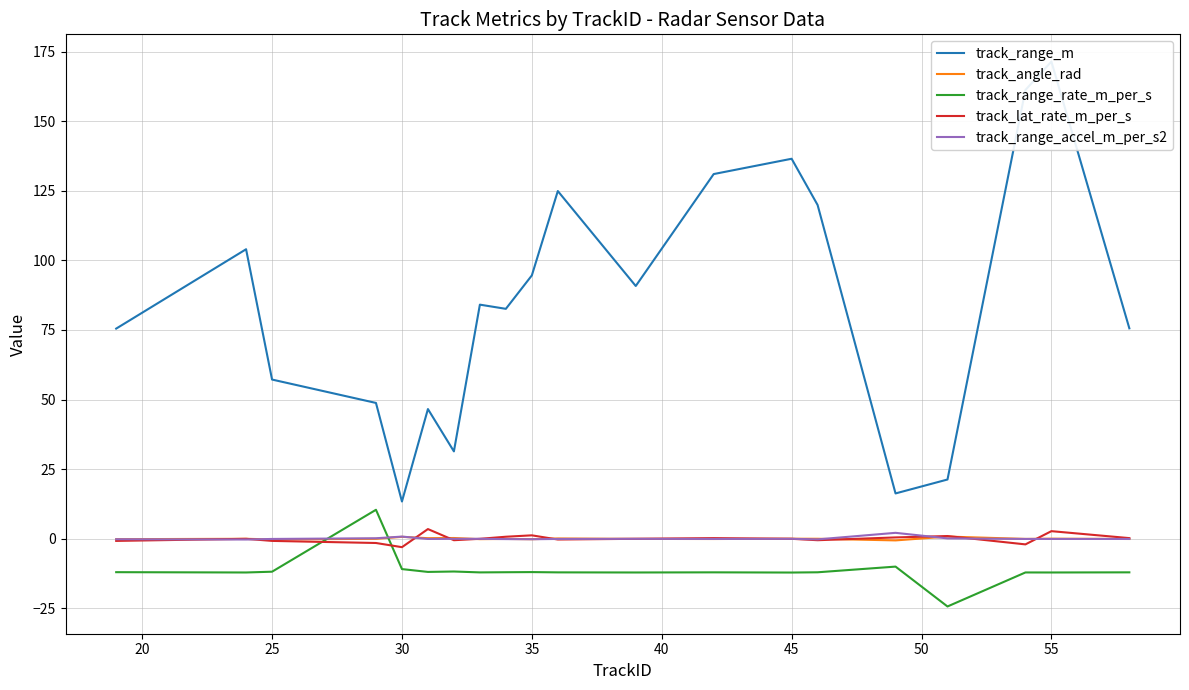

True or false: track_range_m and track_lat_rate_m_per_s cross at least once.

False